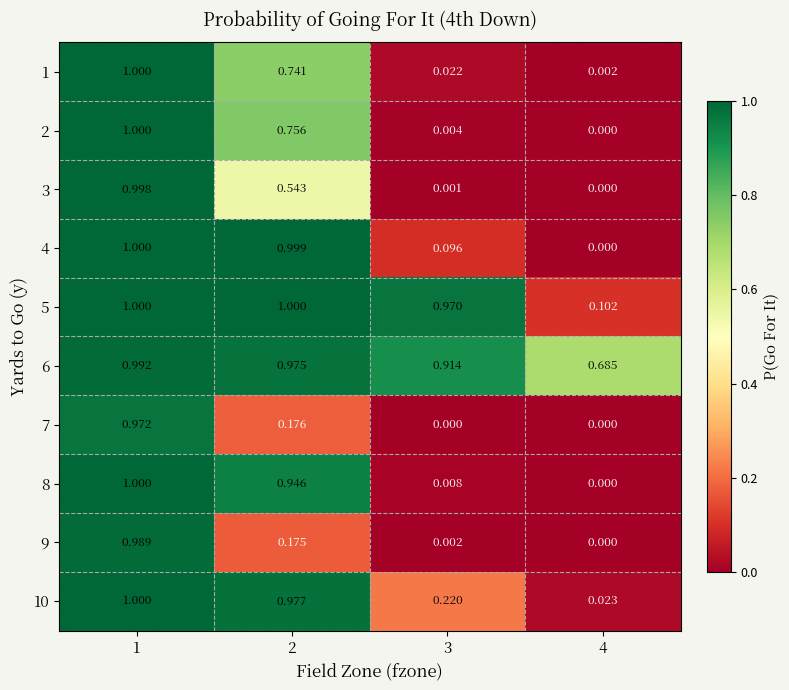

Is the value of 2 at 2 greater than the value of 4 at 4?

Yes